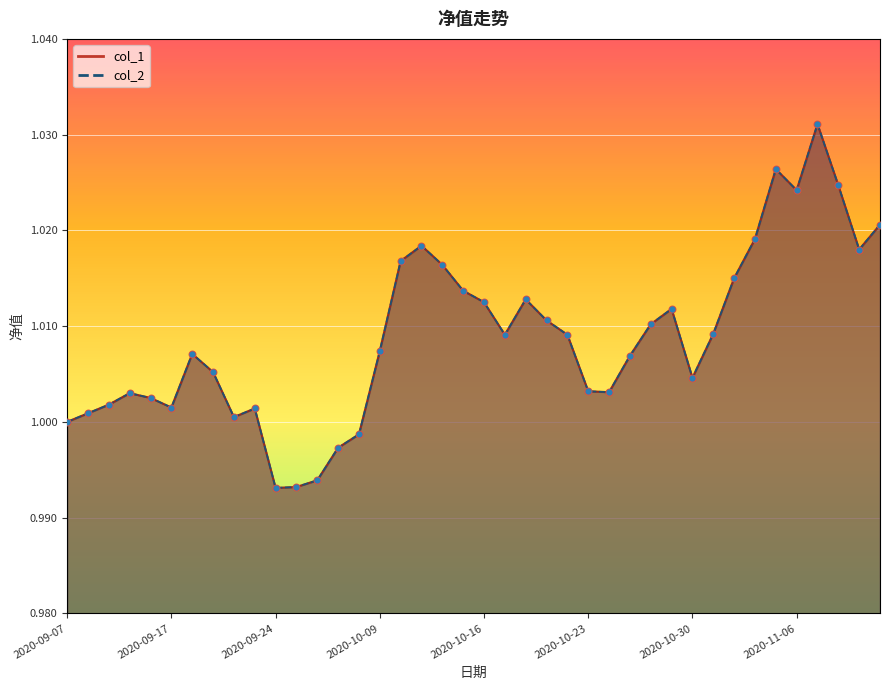

What are all the series names shown in the legend?

col_1, col_2